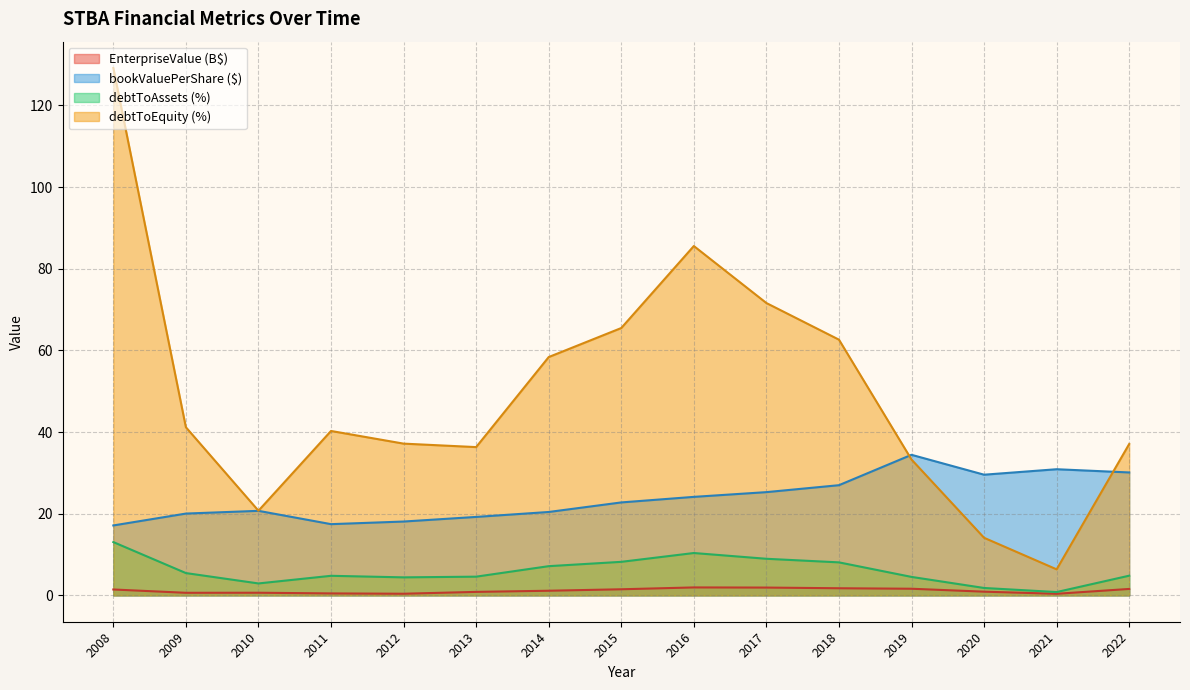

At which label does bookValuePerShare reach its peak?

2019